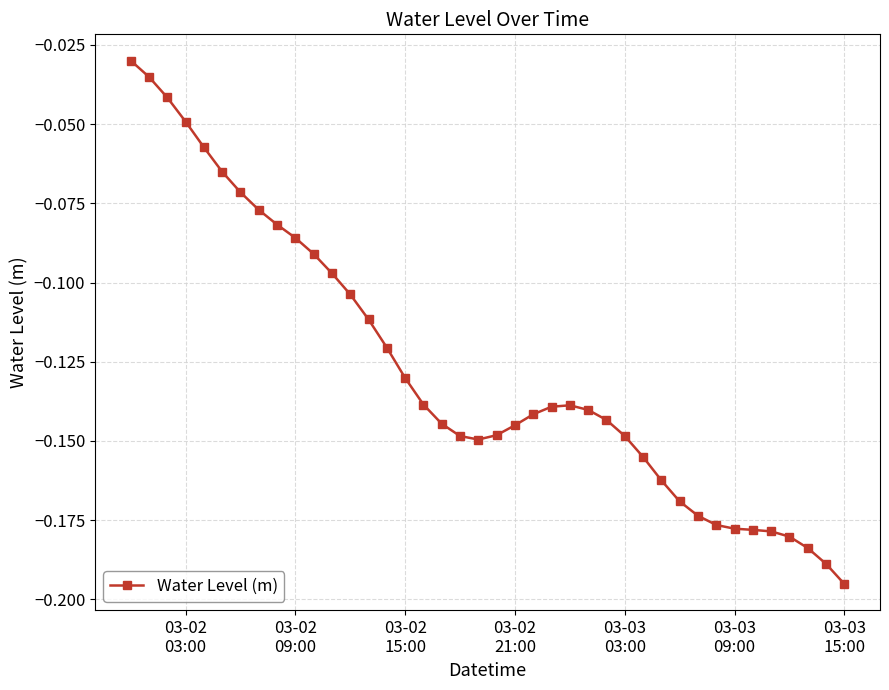

What is the sum of all values?

-5.1